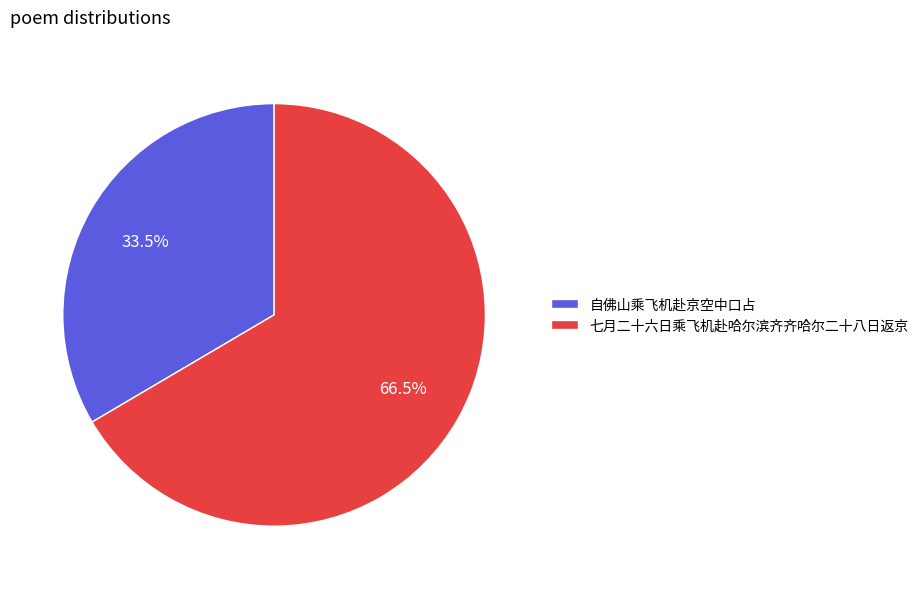

What is the ratio of the value at 七月二十六日乘飞机赴哈尔滨齐齐哈尔二十八日返京 to the value at 自佛山乘飞机赴京空中口占?

2.0